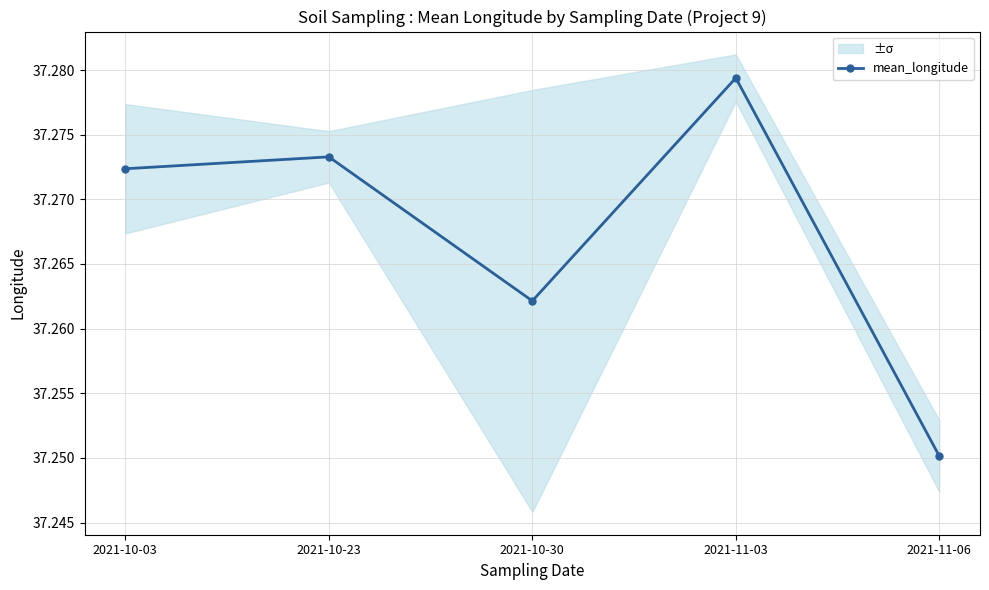

Which category has the highest value across all series?

2021-11-03